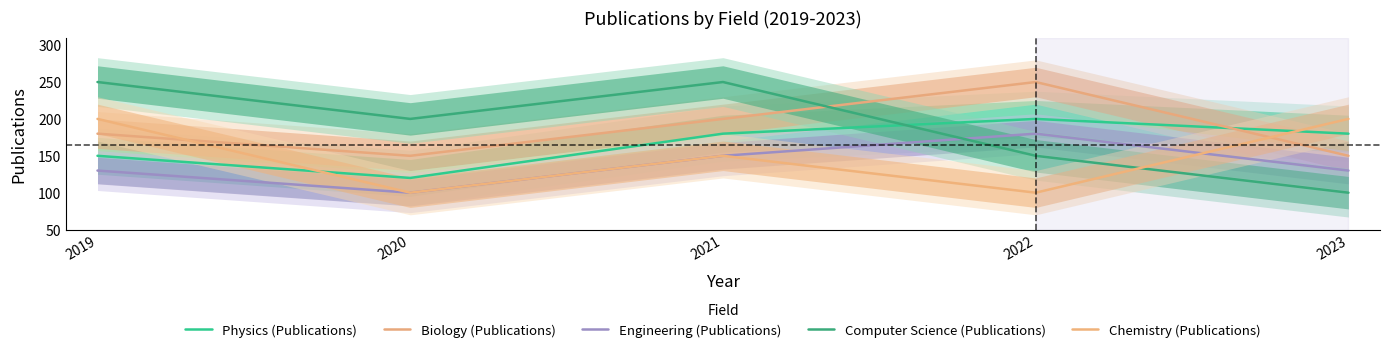

Reading right to left, what are all the values shown in this chart?

Physics (Publications): 2023=180	2022=200	2021=180	2020=120	2019=150
Biology (Publications): 2023=150	2022=250	2021=200	2020=150	2019=180
Engineering (Publications): 2023=130	2022=180	2021=150	2020=100	2019=130
Computer Science (Publications): 2023=100	2022=150	2021=250	2020=200	2019=250
Chemistry (Publications): 2023=200	2022=100	2021=150	2020=100	2019=200